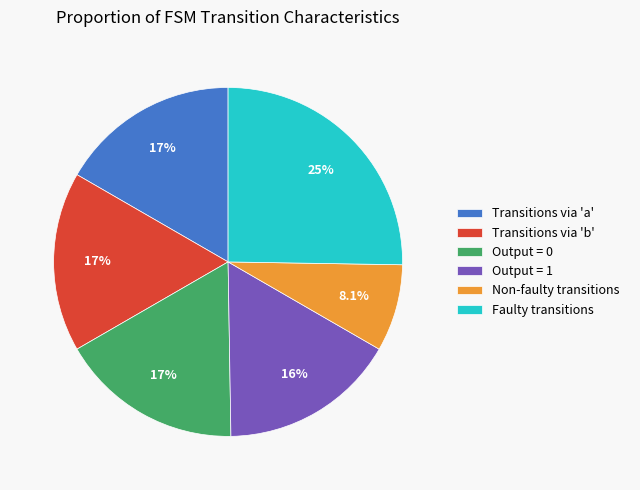

Approximately how many times larger is the value at Output = 1 compared to Output = 0?

1.0